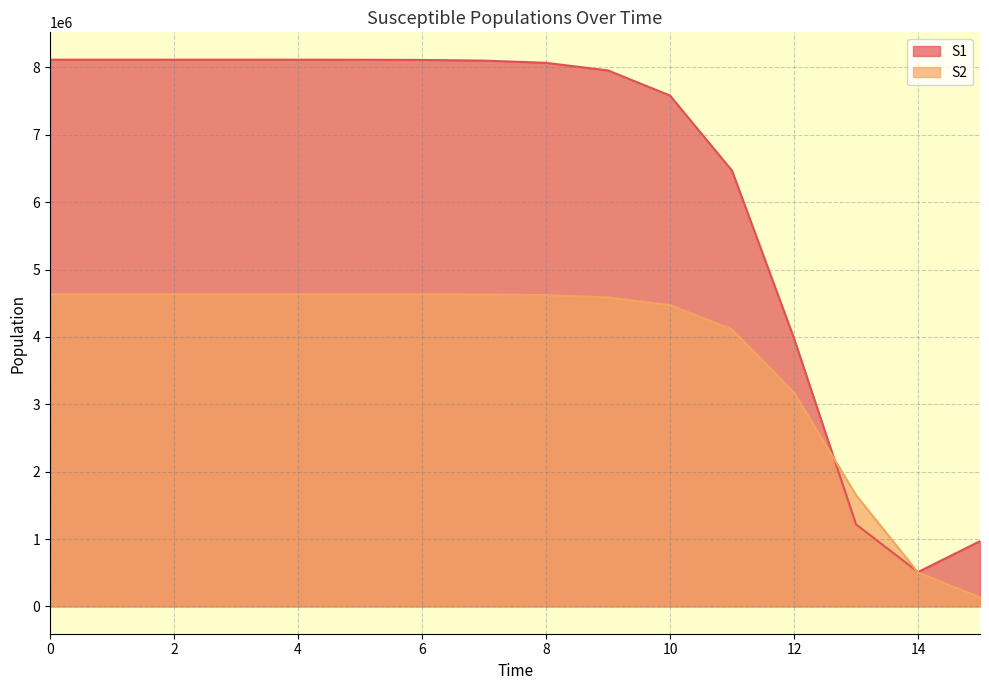

What value does the S2 series have at 1?

4633991.1